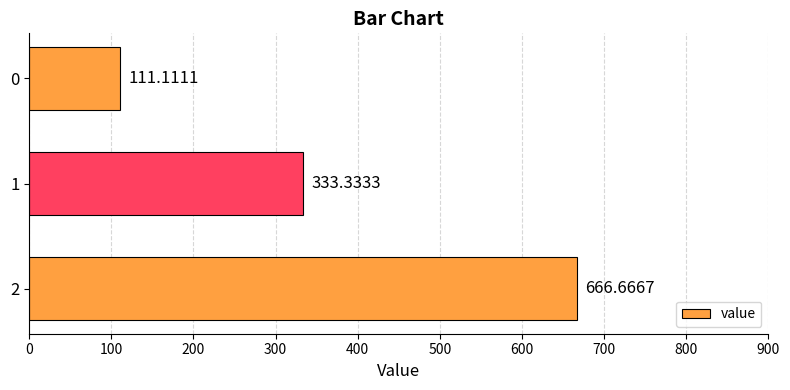

True or false: the data shows 172.9 at 0.

False